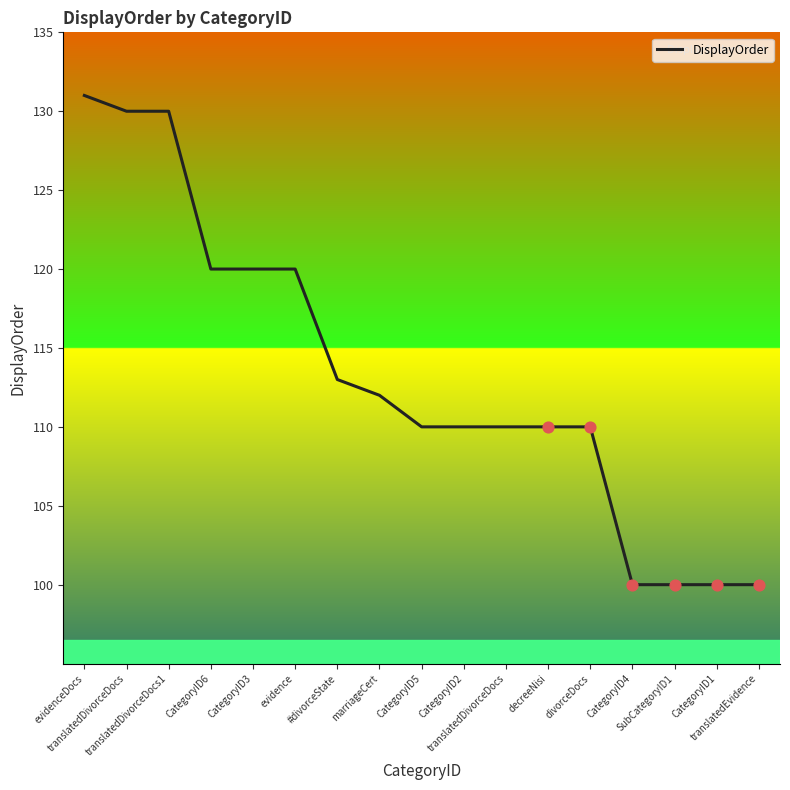

What is the change in value from evidence to translatedEvidence?

-20